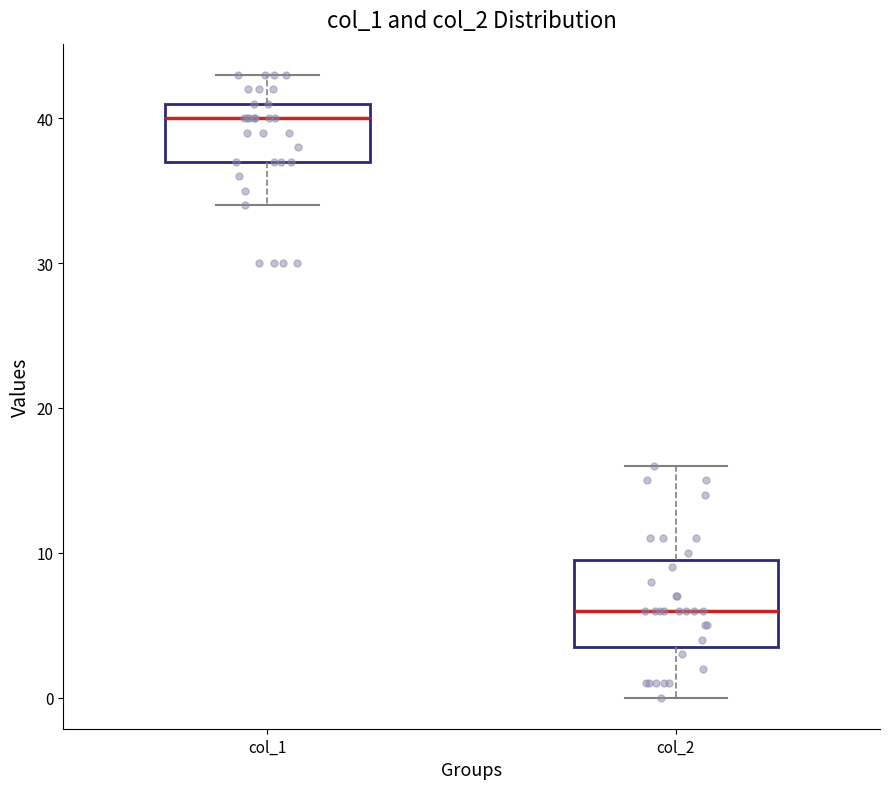

Which box's median line is the highest?

col_1